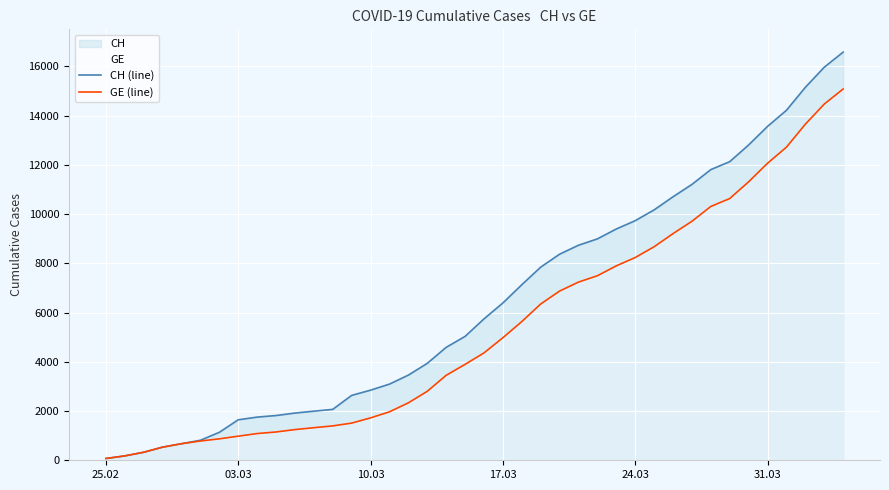

At 17.03, list the series in order from smallest to largest.

GE (line), CH (line)